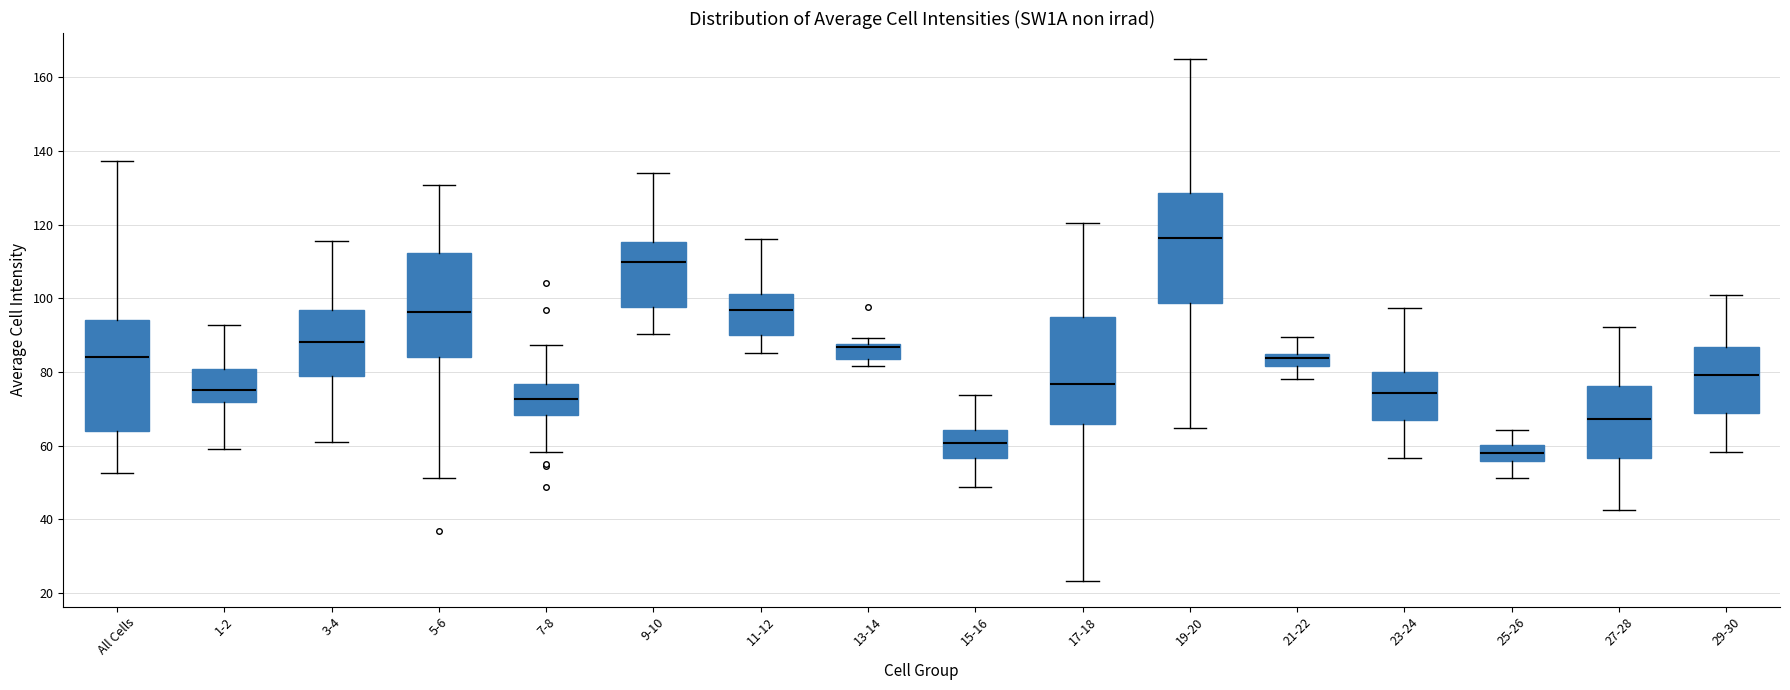

Reading left to right, transcribe this box plot: for each box, give where its median line is, the range the box spans, and where its two whiskers end, as read against the y-axis. The values are not printed on the chart, so give them approximately, as read against the axis.

All Cells: median 84, box 64 to 94, whiskers 52 to 138
1-2: median 76, box 72 to 80, whiskers 60 to 92
3-4: median 88, box 78 to 96, whiskers 62 to 116
5-6: median 96, box 84 to 112, whiskers 52 to 130
7-8: median 72, box 68 to 76, whiskers 58 to 88
9-10: median 110, box 98 to 116, whiskers 90 to 134
11-12: median 96, box 90 to 102, whiskers 86 to 116
13-14: median 86, box 84 to 88, whiskers 82 to 90
15-16: median 60, box 56 to 64, whiskers 48 to 74
17-18: median 76, box 66 to 94, whiskers 24 to 120
19-20: median 116, box 98 to 128, whiskers 64 to 164
21-22: median 84 (just below the box's upper edge), box 82 to 84, whiskers 78 to 90
23-24: median 74, box 66 to 80, whiskers 56 to 98
25-26: median 58, box 56 to 60, whiskers 52 to 64
27-28: median 68, box 56 to 76, whiskers 42 to 92
29-30: median 80, box 68 to 86, whiskers 58 to 100